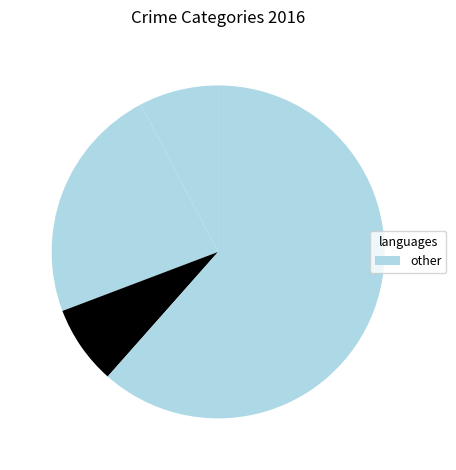

How many segments does this pie chart have?

4